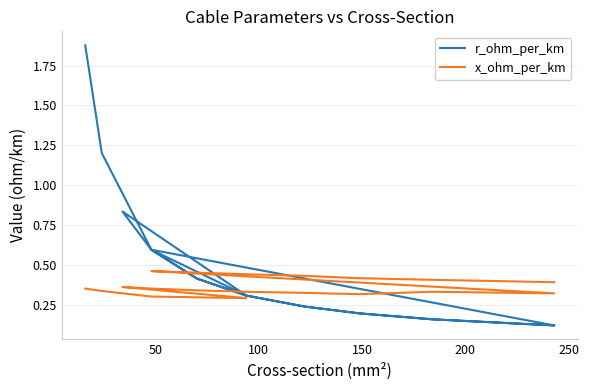

The value of r_ohm_per_km at 10 is 0.0. True or false?

False